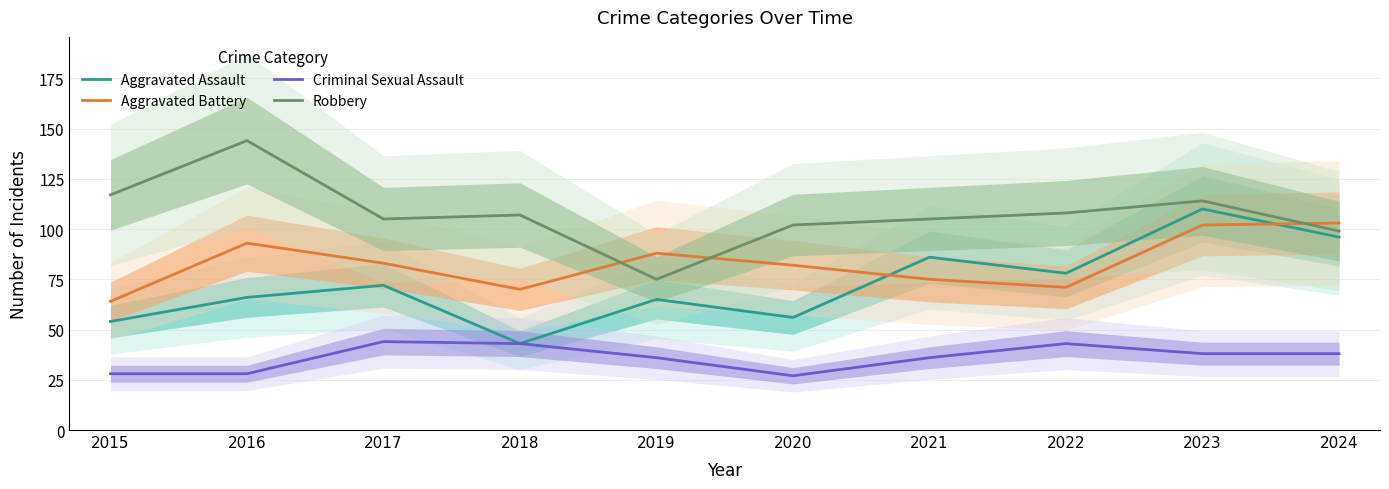

True or false: Aggravated Assault and Criminal Sexual Assault cross at least once.

False